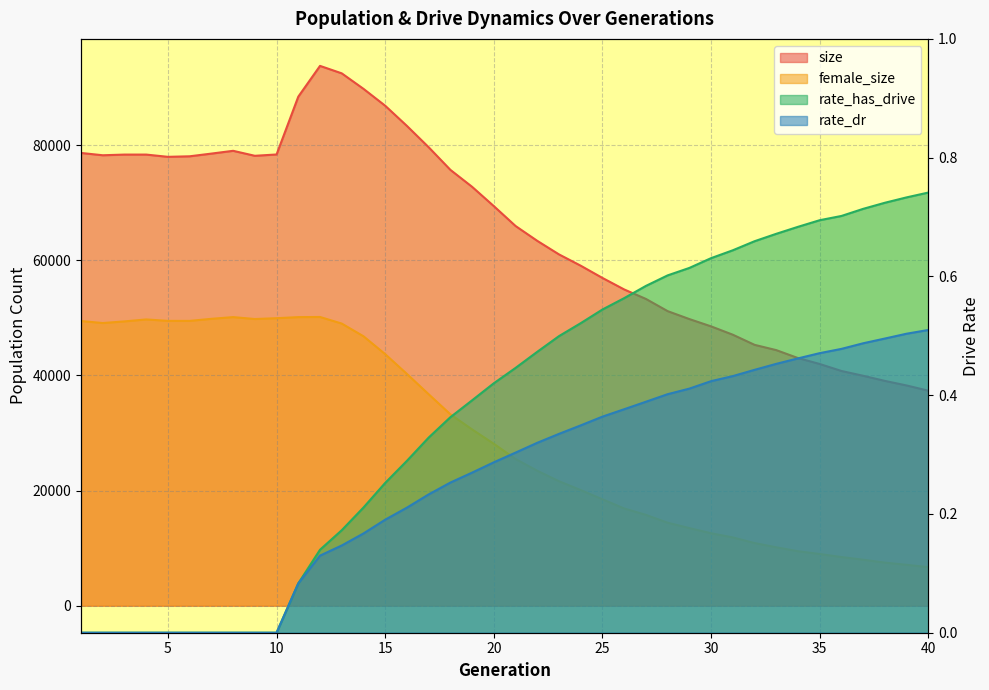

Is it true that female_size equals 8989.0 at 35?

True